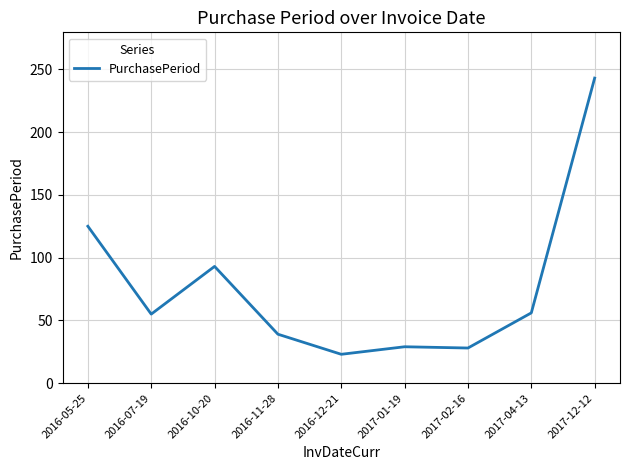

The value at 2016-07-19 is 55. True or false?

True